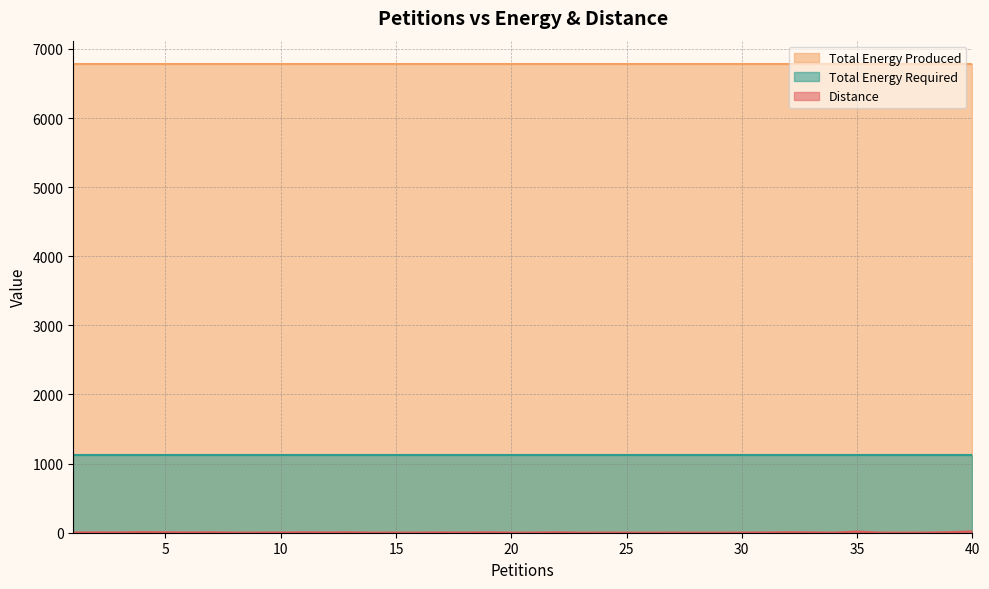

True or false: Total Energy Produced and Total Energy Required intersect in this chart.

False